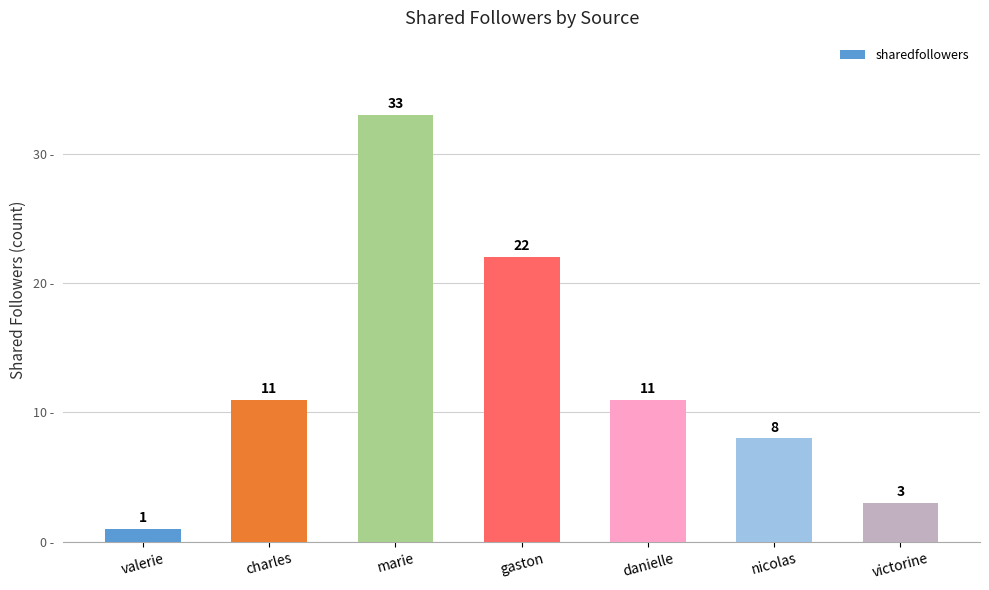

What is the label of the 3rd bar from the right?

danielle